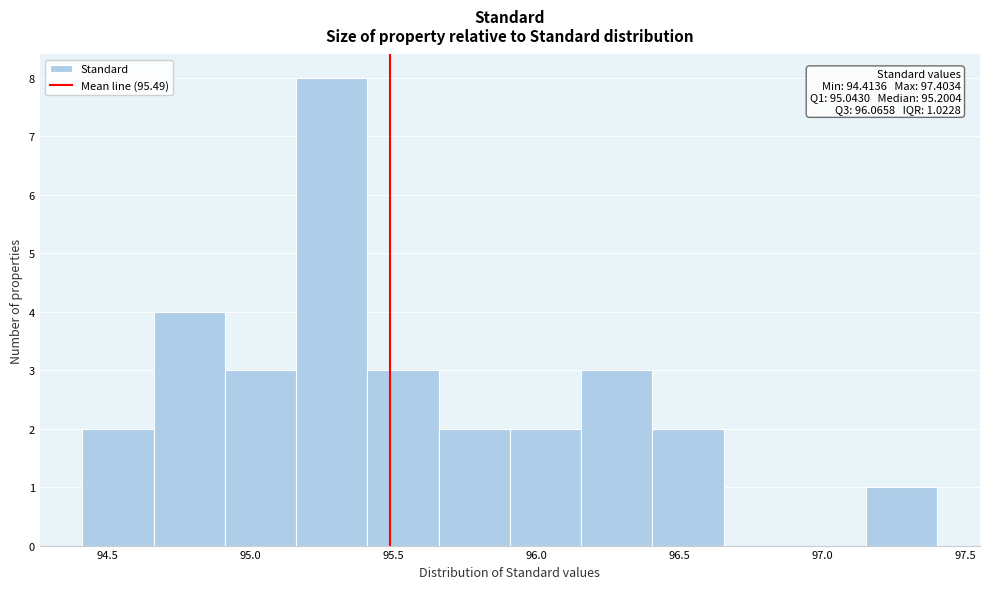

Which range on the x-axis has the tallest bar?

95.15 to 95.40